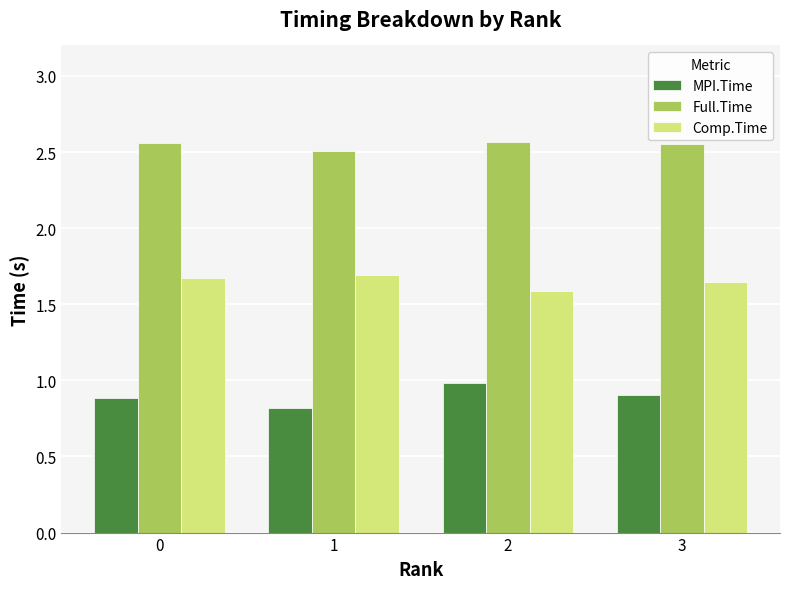

What is the spread (max minus min) of values at 0?

1.7